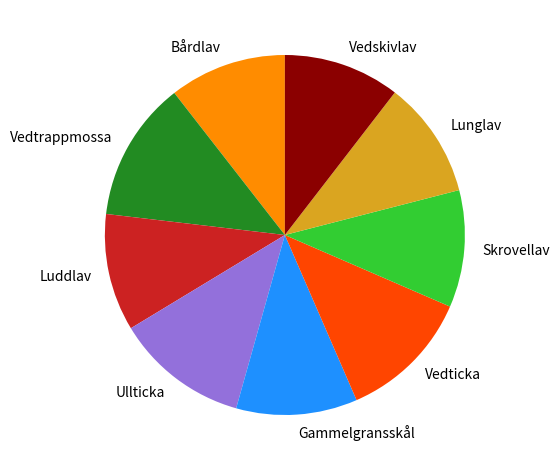

True or false: Vedtrappmossa accounts for 22% of the total.

False